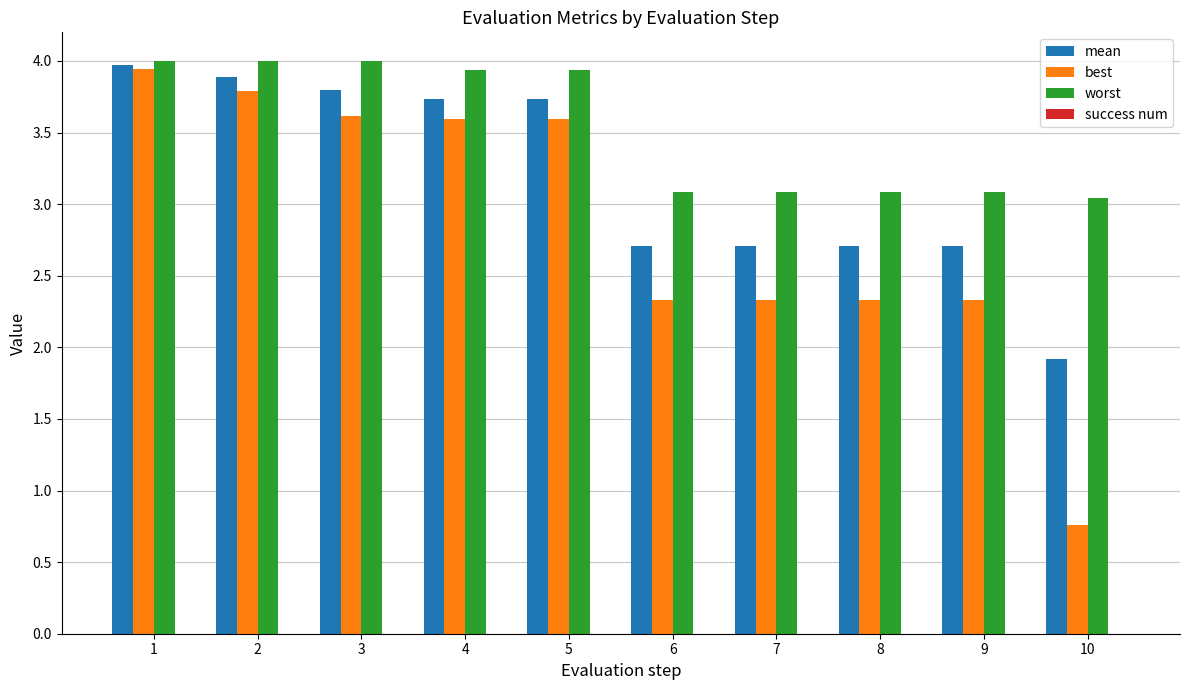

What is the difference between the mean values at 8 and 3?

1.1